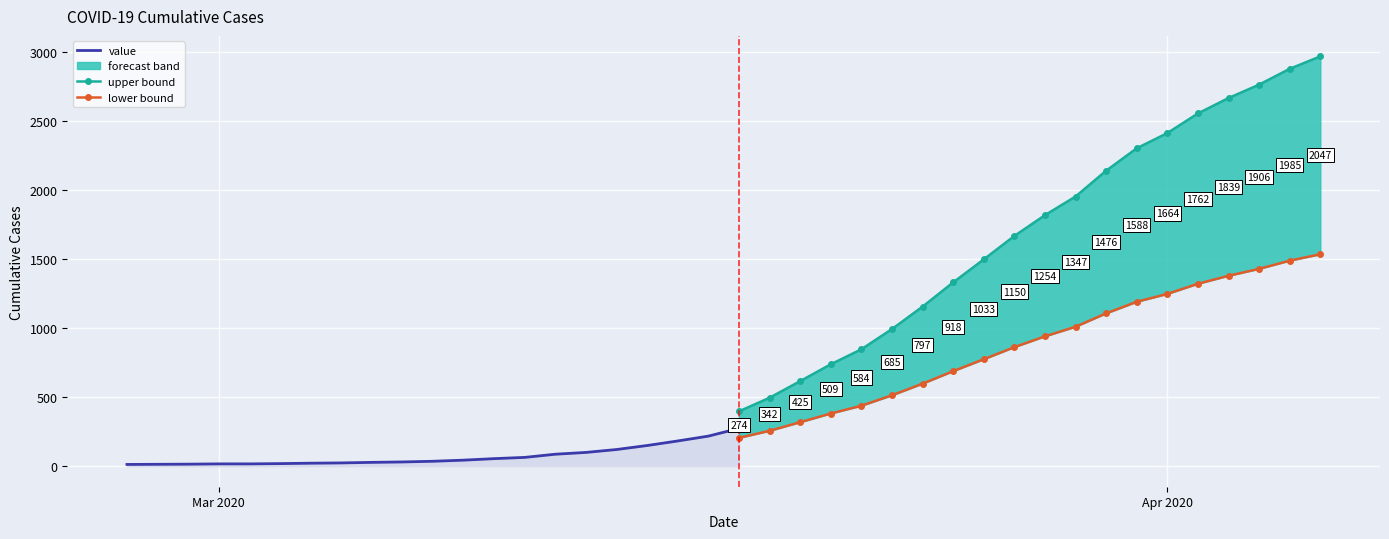

Reading right to left, transcribe all the data shown in this chart.

2020-04-06=2047	2020-04-05=1985	2020-04-04=1906	2020-04-03=1839	2020-04-02=1762	2020-04-01=1664	2020-03-31=1588	2020-03-30=1476	2020-03-29=1347	2020-03-28=1254	2020-03-27=1150	2020-03-26=1033	2020-03-25=918	2020-03-24=797	2020-03-23=685	2020-03-22=584	2020-03-21=509	2020-03-20=425	2020-03-19=342	2020-03-18=274	2020-03-17=218	2020-03-16=183	2020-03-15=150	2020-03-14=121	2020-03-13=100	2020-03-12=87	2020-03-11=64	2020-03-10=55	2020-03-09=44	2020-03-08=36	2020-03-07=31	2020-03-06=28	2020-03-05=24	2020-03-04=22	2020-03-03=19	2020-03-02=17	2020-03-01=17	2020-02-29=15	2020-02-28=14	2020-02-27=13